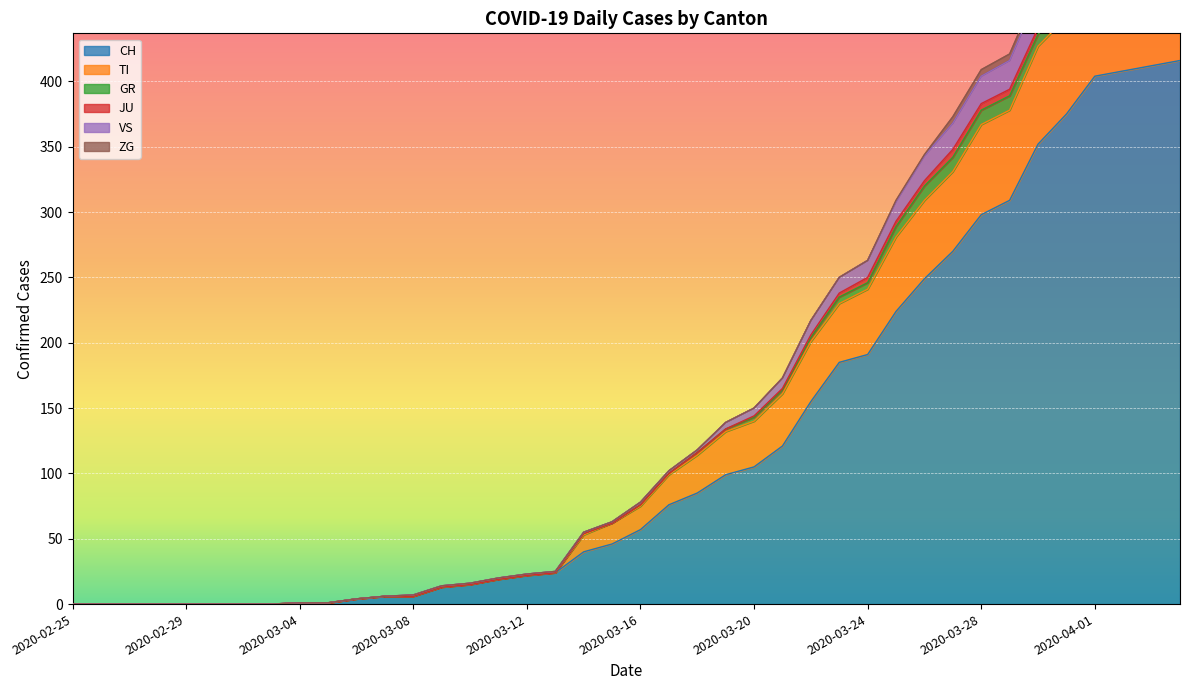

The CH series shows 458 at 2020-03-28. True or false?

False